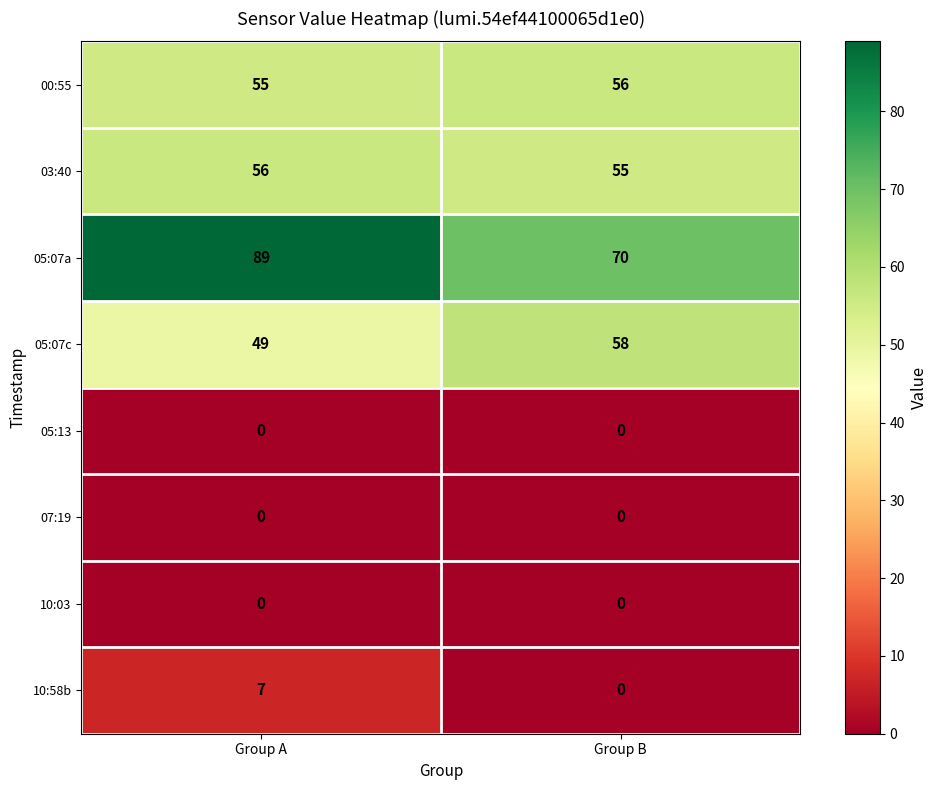

Reading left to right, what are all the values shown in this chart?

00:55: 55	56
03:40: 56	55
05:07a: 89	70
05:07c: 49	58
05:13: 0	0
07:19: 0	0
10:03: 0	0
10:58b: 7	0